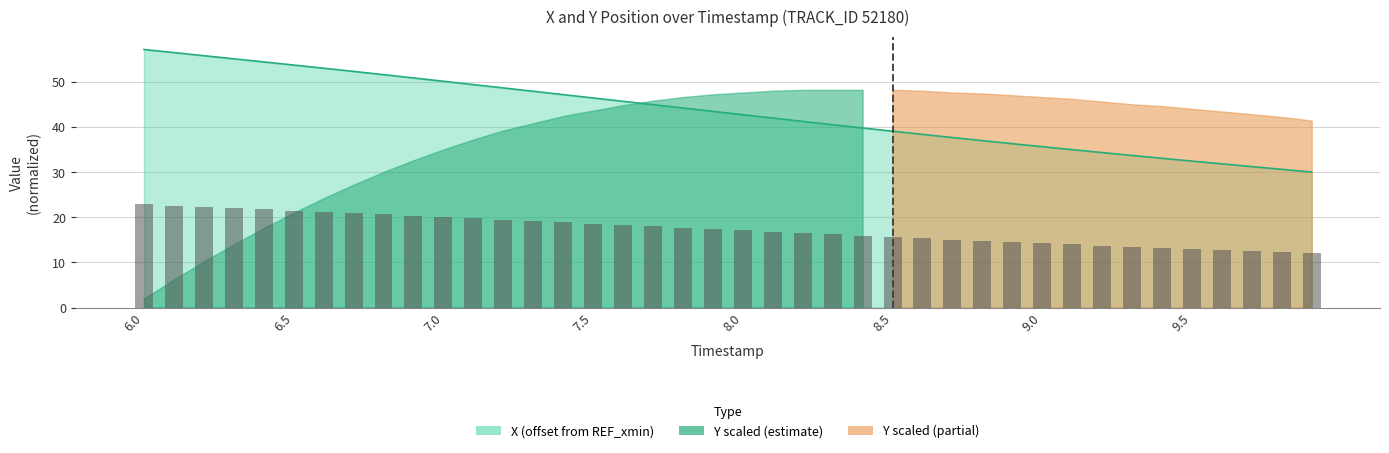

The value at 19 is 17.4. True or false?

True